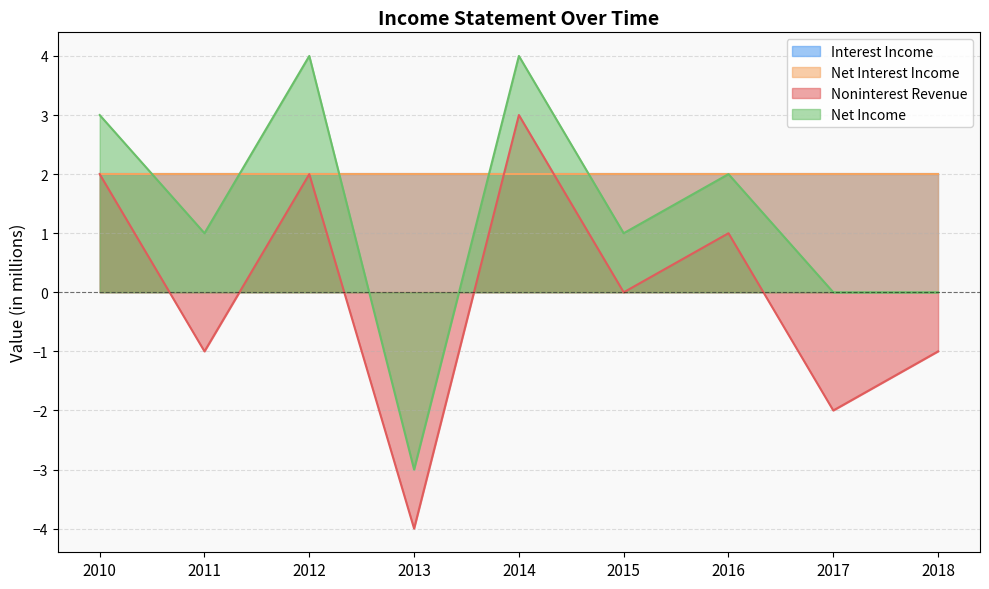

Which has a higher value, 2018 or 2011?

2018